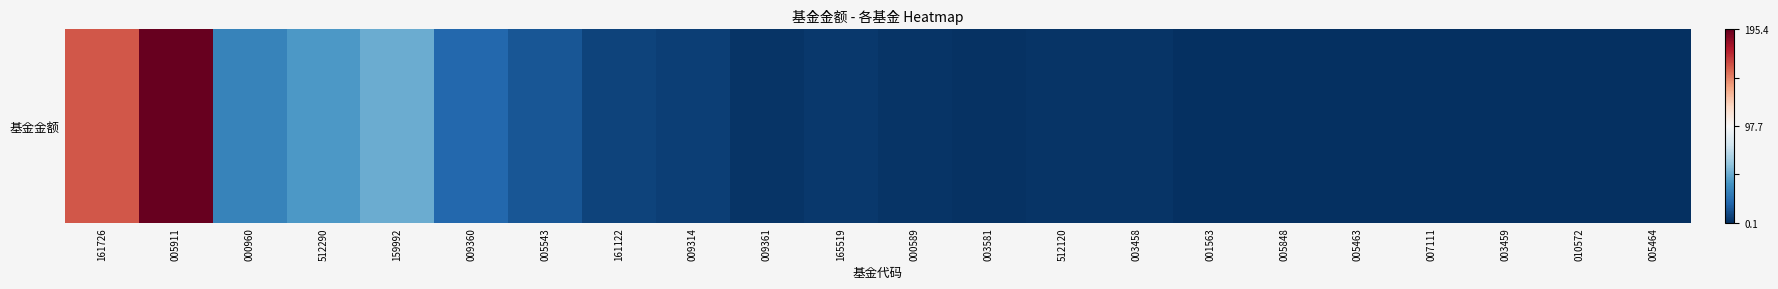

What is the difference between the values at 005464 and 009314?

0.1